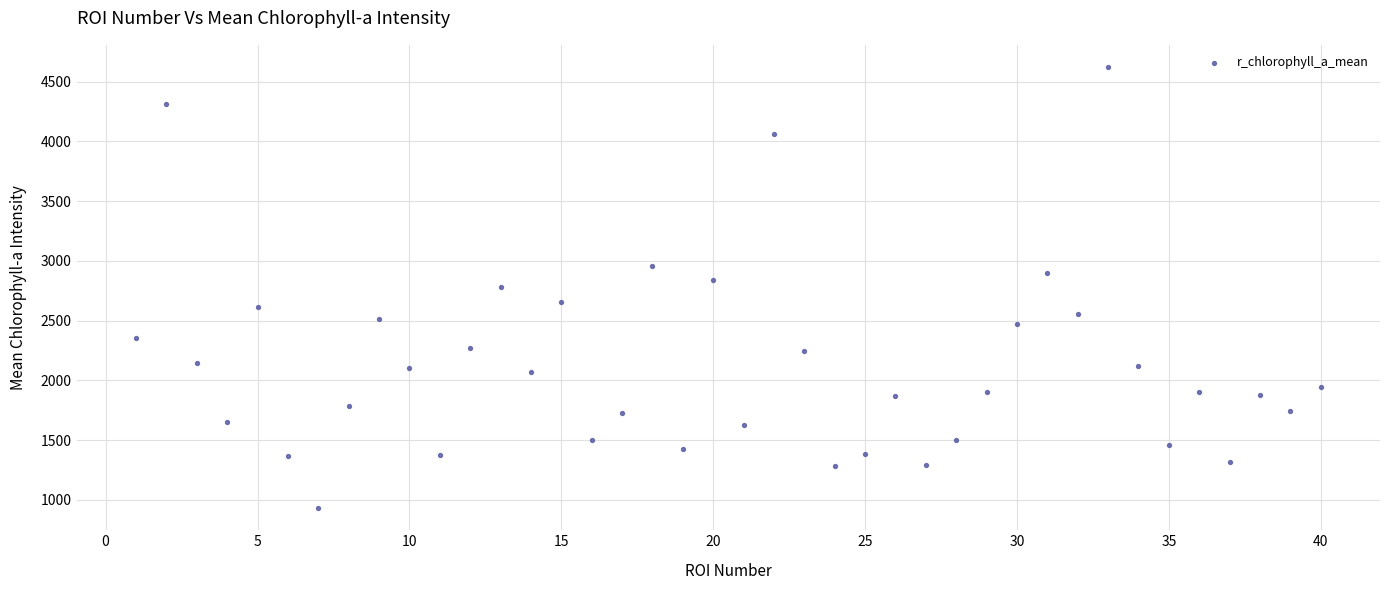

What is the range of Y values (max minus min)?

3691.3